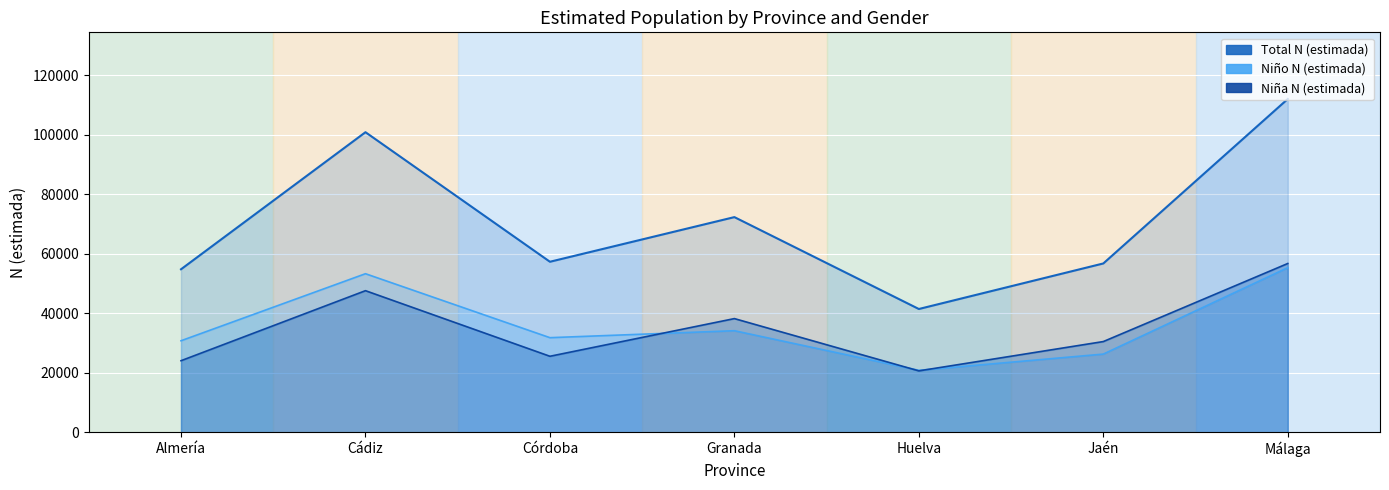

In Niño N (estimada), how many points are higher than both neighbors (excluding endpoints)?

2